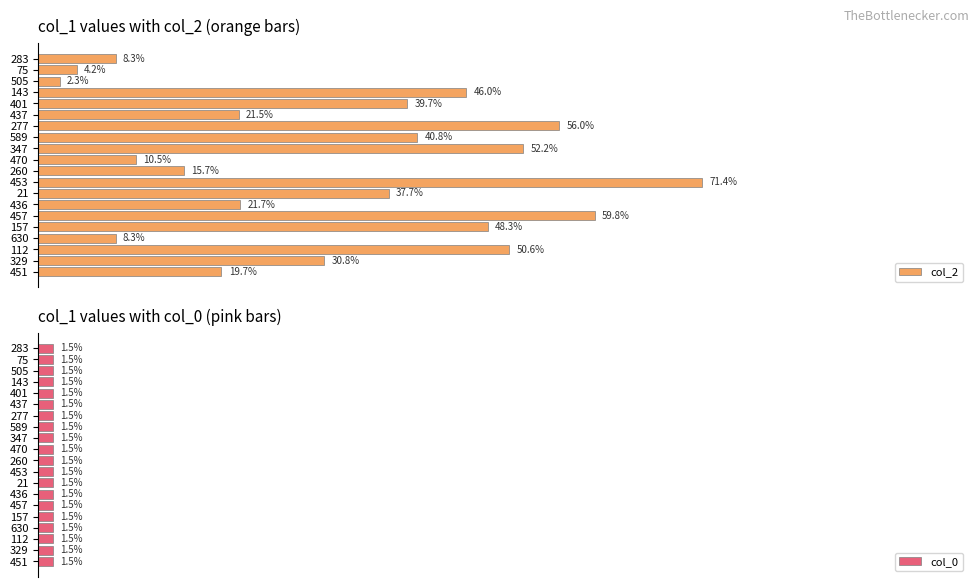

How many categories are shown in the chart?

20